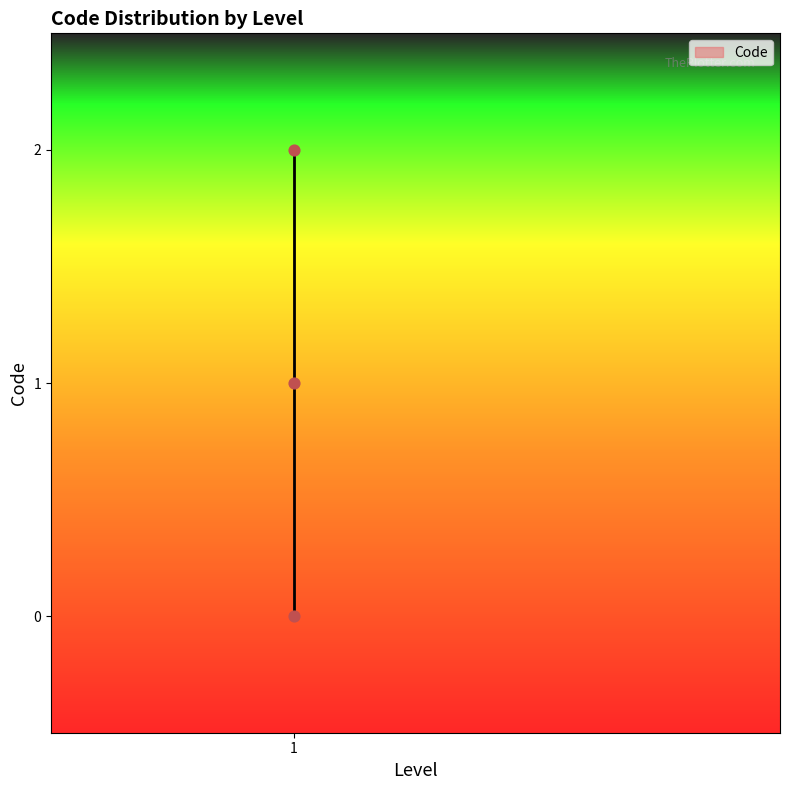

How many data points are displayed?

3